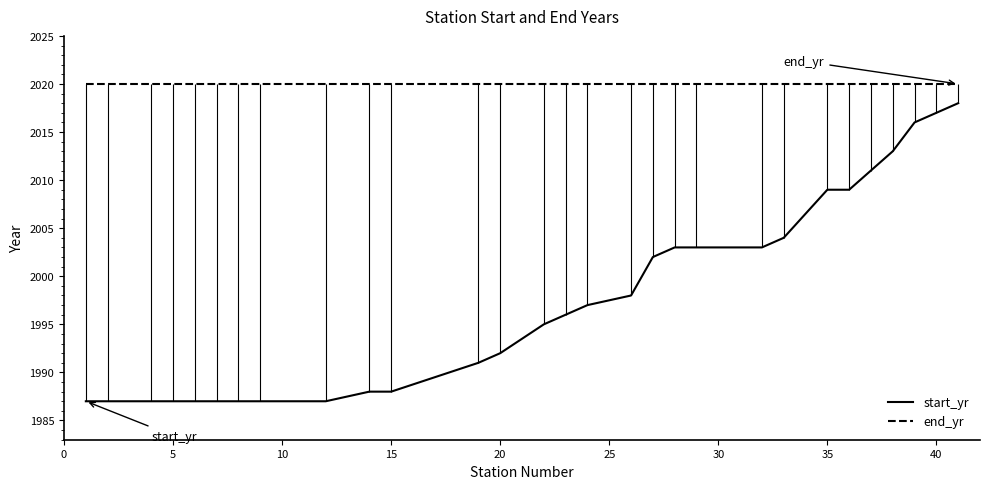

Which series has the widest spread of values?

start_yr